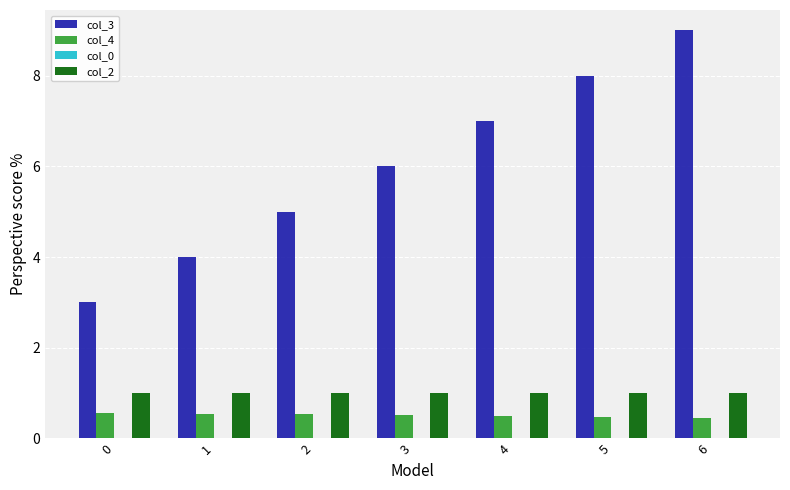

What is the sum of all col_2 values?

7.0